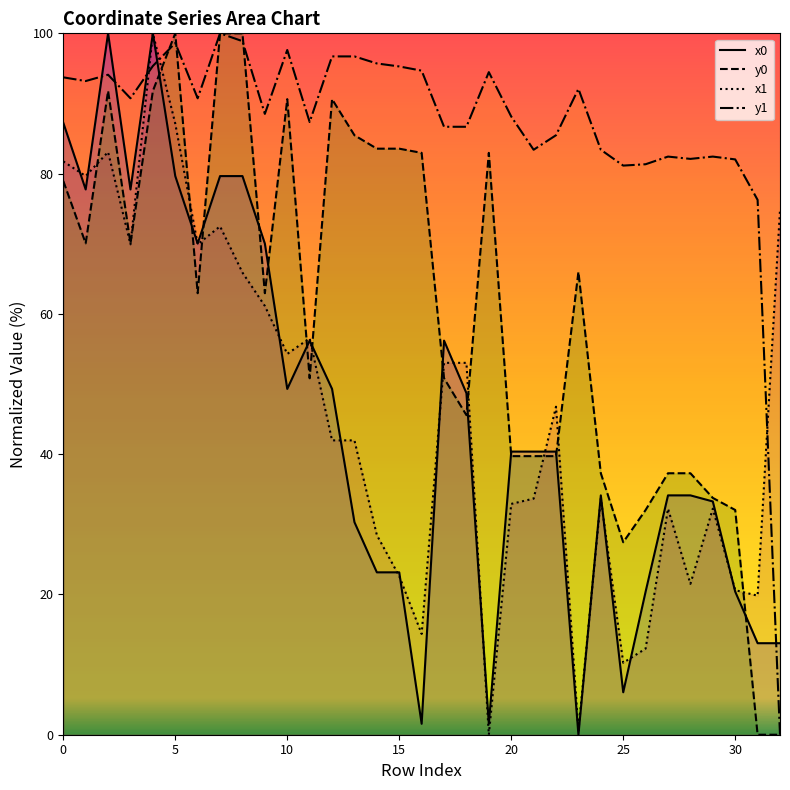

What is the label of the 21st point from the left?

20